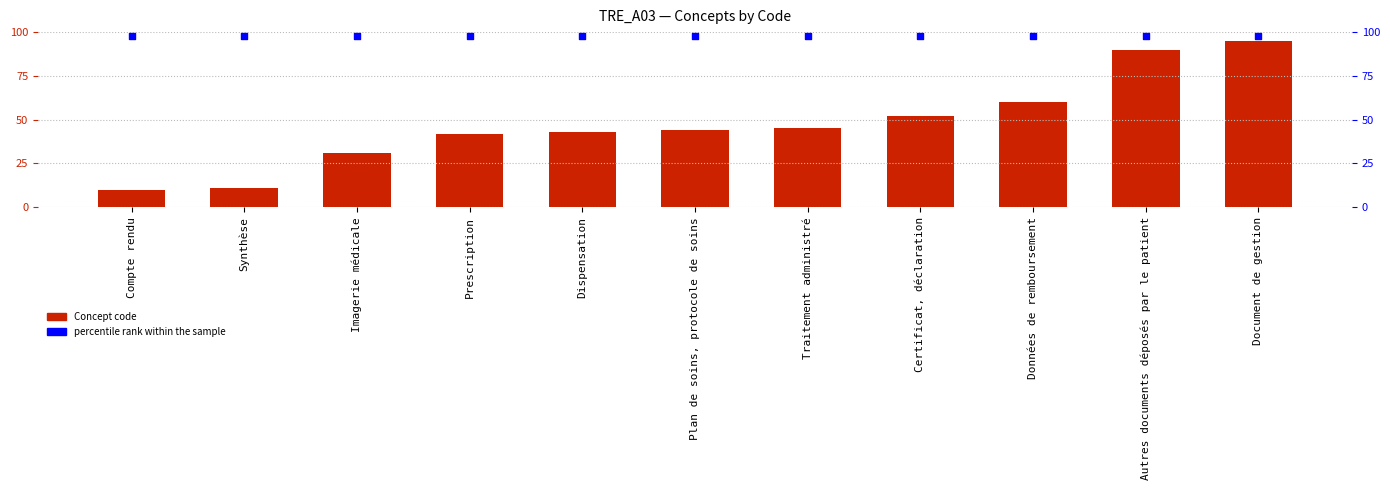

Which series contains the lowest Y value?

Concept code